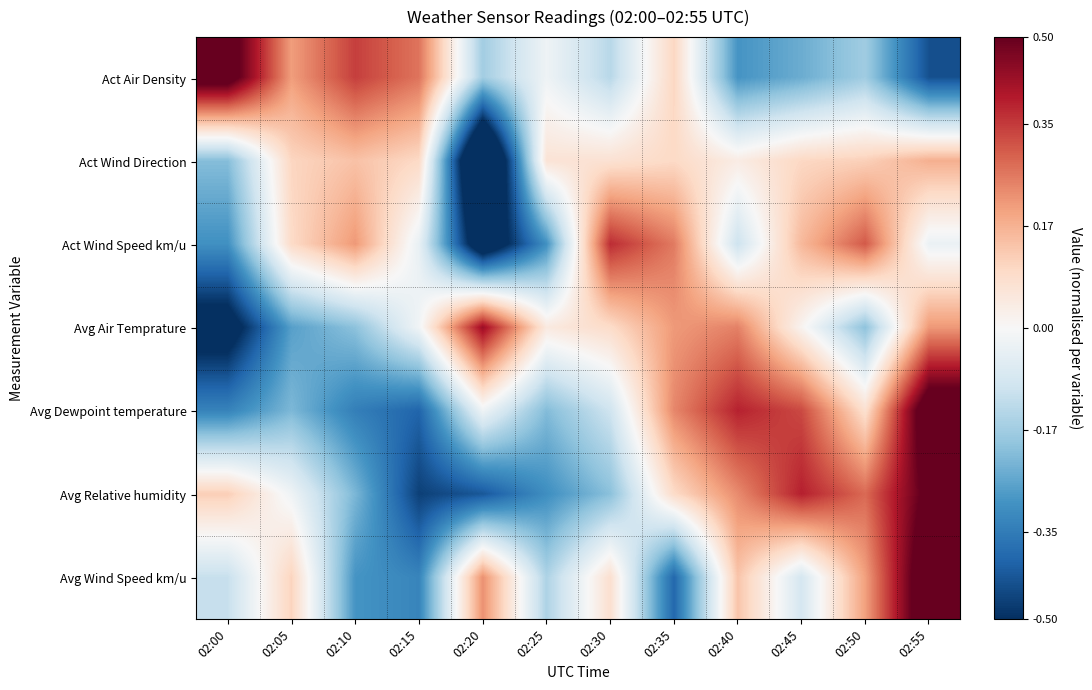

Reading left to right, transcribe all the data shown in this chart.

Act Air Density: 02:00=0.6	02:05=0.2	02:10=0.3	02:15=0.3	02:20=-0.2	02:25=-0.0	02:30=-0.1	02:35=0.1	02:40=-0.3	02:45=-0.2	02:50=-0.2	02:55=-0.4
Act Wind Direction: 02:00=-0.2	02:05=0.1	02:10=0.1	02:15=0.1	02:20=-0.8	02:25=0.1	02:30=0.1	02:35=0.1	02:40=0.0	02:45=0.1	02:50=0.1	02:55=0.2
Act Wind Speed km/u: 02:00=-0.3	02:05=0.1	02:10=0.2	02:15=-0.0	02:20=-0.6	02:25=-0.3	02:30=0.4	02:35=0.3	02:40=-0.1	02:45=0.2	02:50=0.3	02:55=-0.0
Avg Air Temprature: 02:00=-0.6	02:05=-0.3	02:10=-0.2	02:15=-0.0	02:20=0.4	02:25=0.0	02:30=0.1	02:35=0.2	02:40=0.3	02:45=0.0	02:50=-0.2	02:55=0.2
Avg Dewpoint temperature: 02:00=-0.3	02:05=-0.2	02:10=-0.3	02:15=-0.4	02:20=-0.0	02:25=-0.2	02:30=-0.1	02:35=0.2	02:40=0.4	02:45=0.3	02:50=0.1	02:55=0.6
Avg Relative humidity: 02:00=0.1	02:05=-0.0	02:10=-0.2	02:15=-0.5	02:20=-0.4	02:25=-0.3	02:30=-0.2	02:35=0.1	02:40=0.2	02:45=0.4	02:50=0.3	02:55=0.5
Avg Wind Speed km/u: 02:00=-0.1	02:05=0.1	02:10=-0.3	02:15=-0.3	02:20=0.2	02:25=-0.2	02:30=0.1	02:35=-0.4	02:40=0.1	02:45=-0.1	02:50=0.2	02:55=0.6